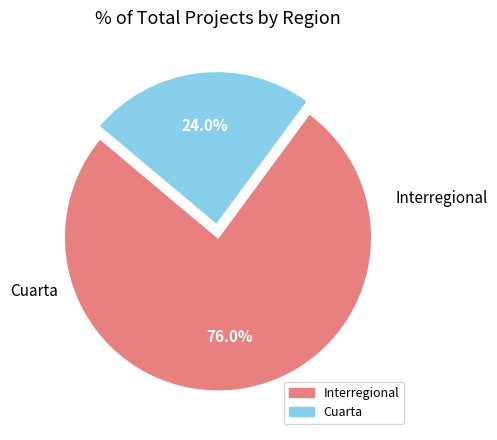

Count the number of slices in the pie.

2